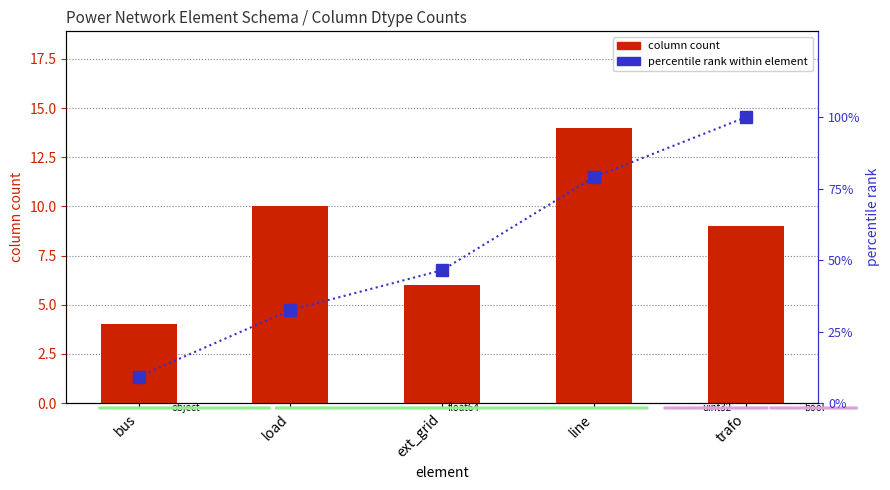

Rank the series by their average value, from highest to lowest.

percentile rank within element, column count